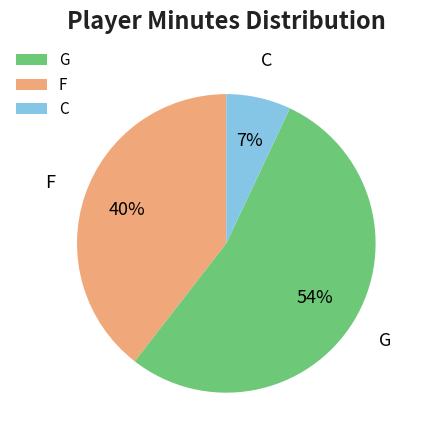

Rank the categories by value from highest to lowest.

F, G, C